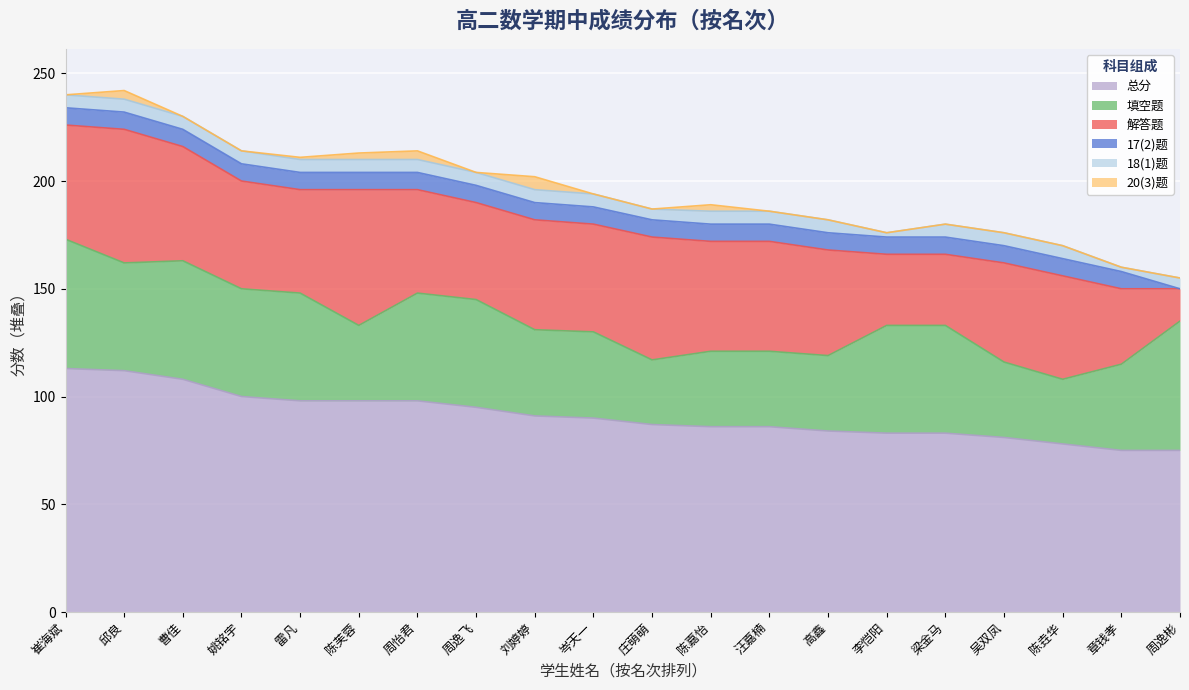

At how many categories does at least one series exceed 84?

13